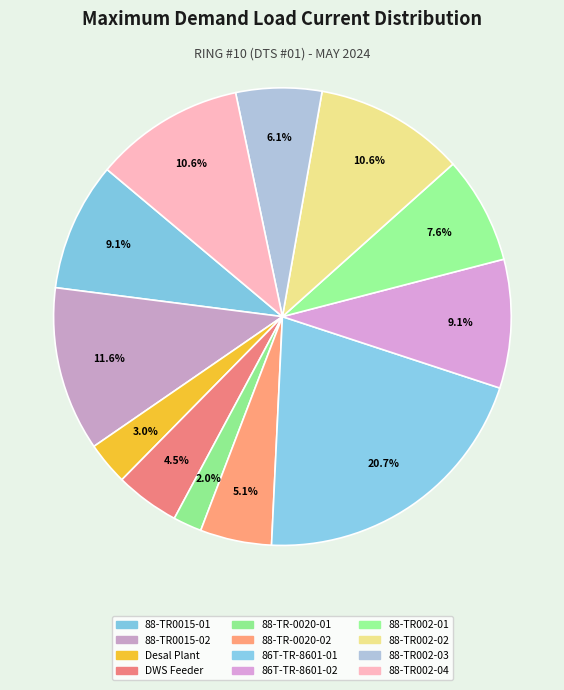

Is it true that 88-TR0015-01 is 1% of the pie?

False